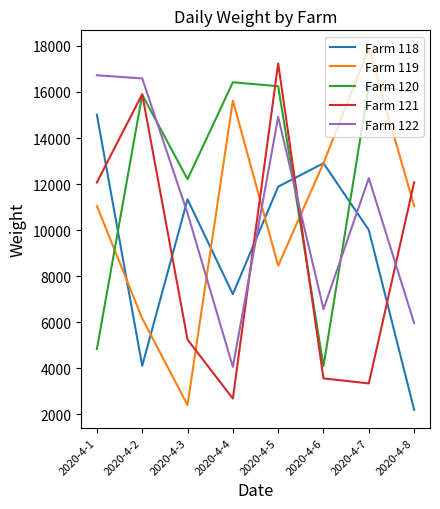

Between 2020-4-1 and 2020-4-7, which series saw the biggest shift?

Farm 120